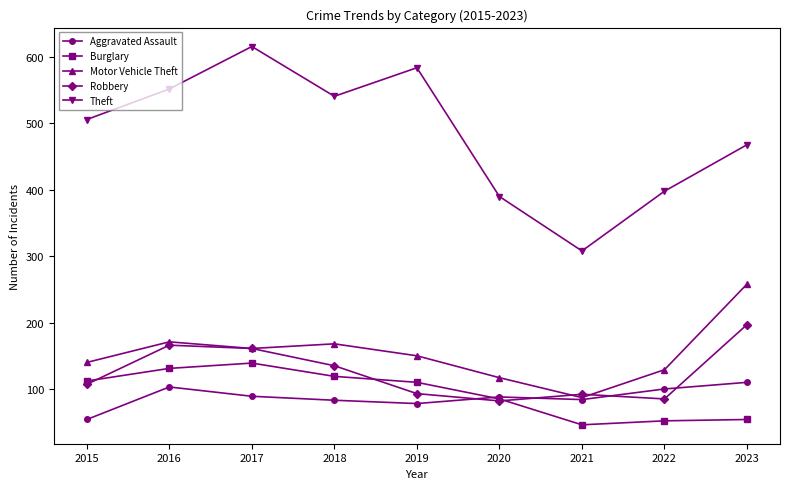

List the series in order of their peak value, highest first.

Theft, Motor Vehicle Theft, Robbery, Burglary, Aggravated Assault